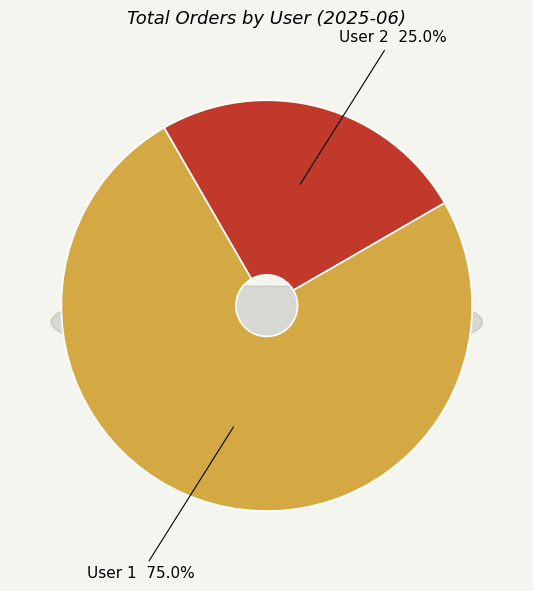

Which slice is the smallest?

User 2